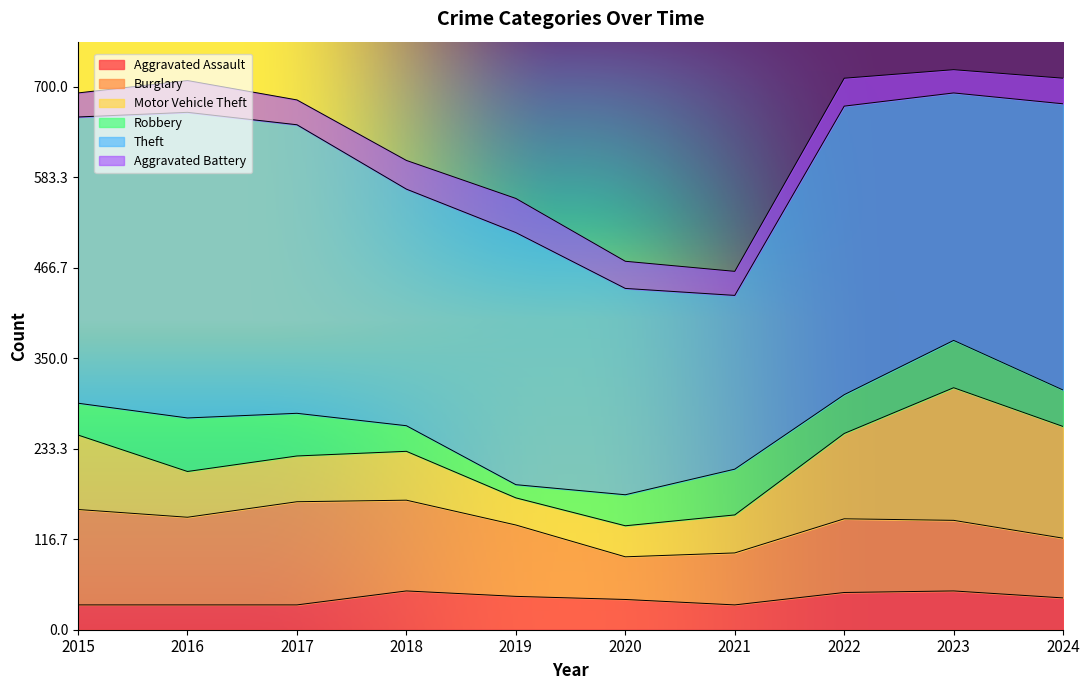

At which category is the sum across all series the highest?

2023